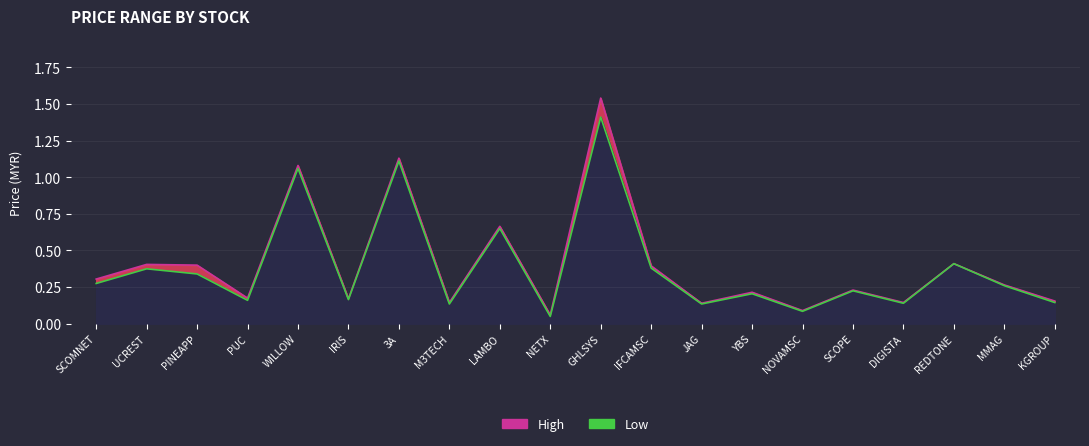

How many lines are shown in the chart?

2